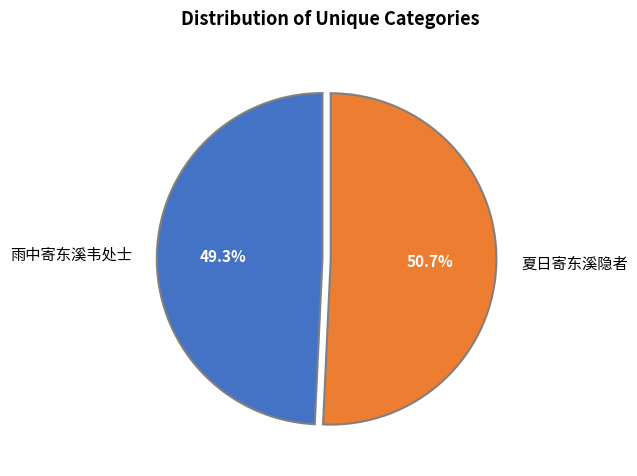

How many segments does this pie chart have?

2